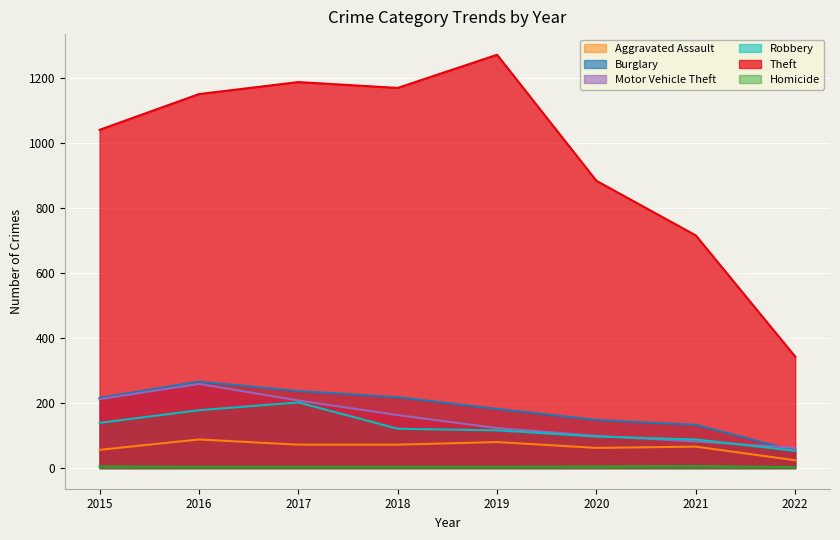

At which label is Homicide closest to 4?

2016